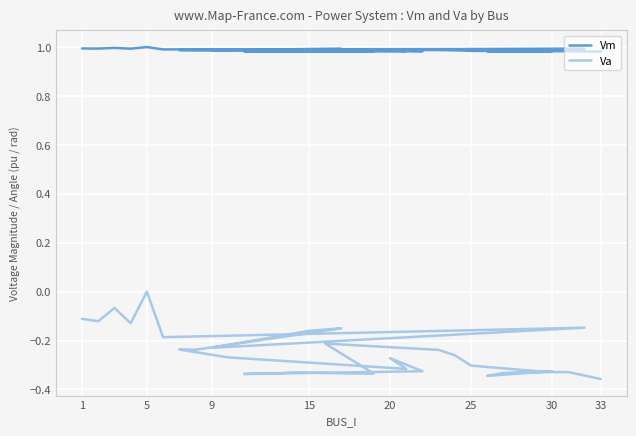

How many data points in Va are less than 0?

32